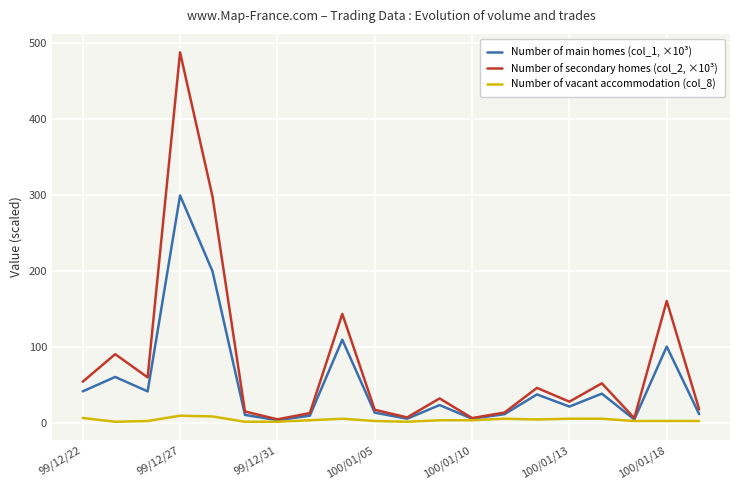

Which series has the widest spread of values?

Number of secondary homes (col_2, ×10³)